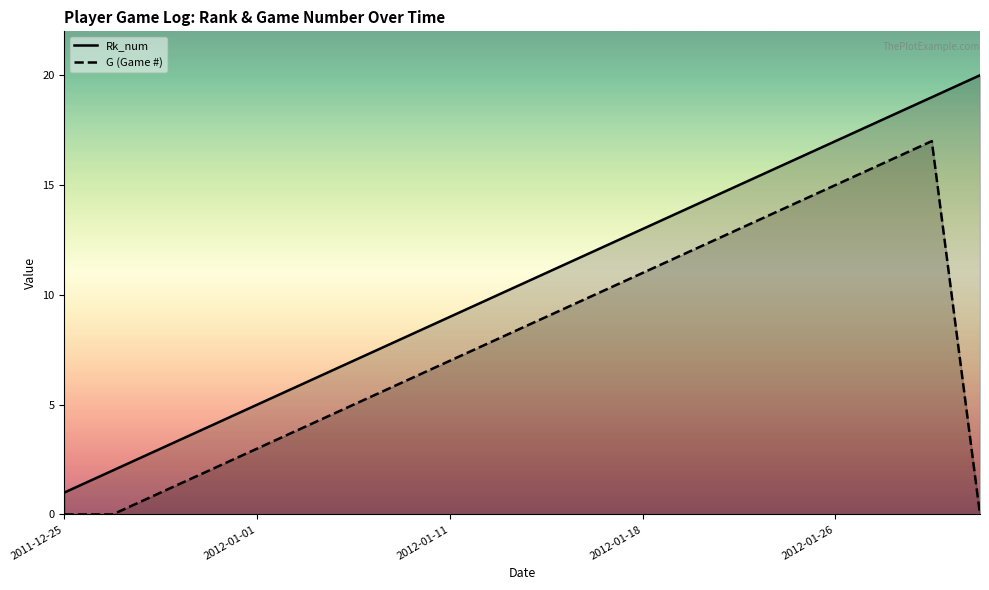

Which series has the widest spread of values?

Rk_num